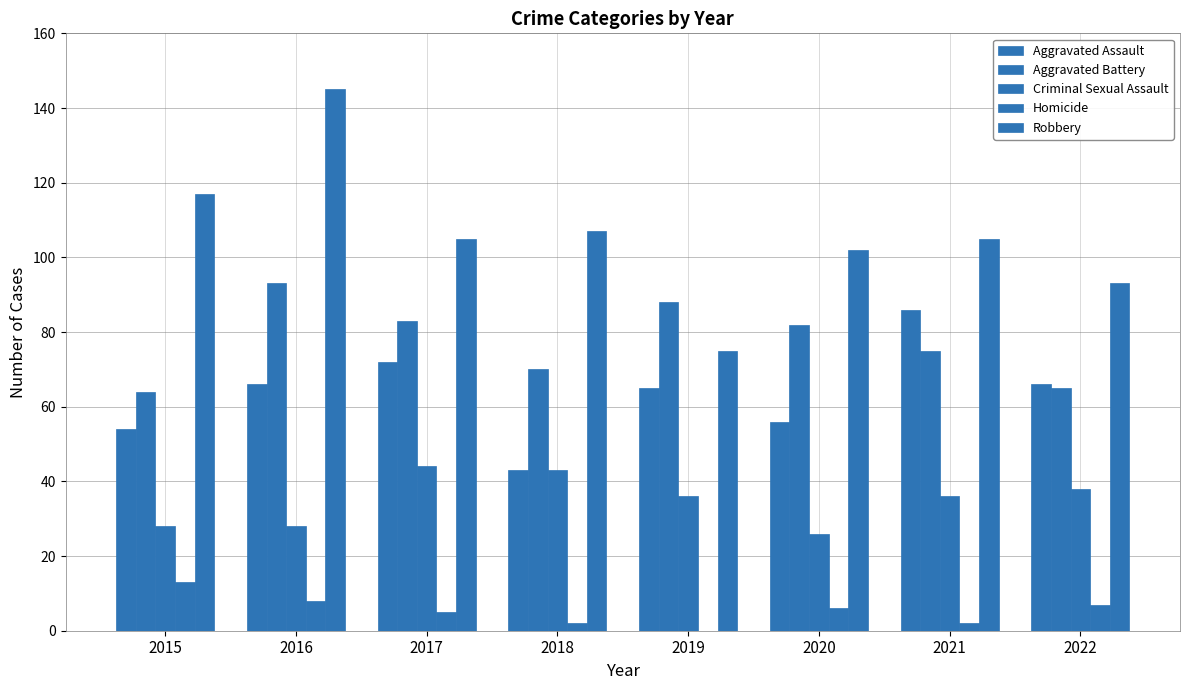

How many distinct data groups are displayed?

5